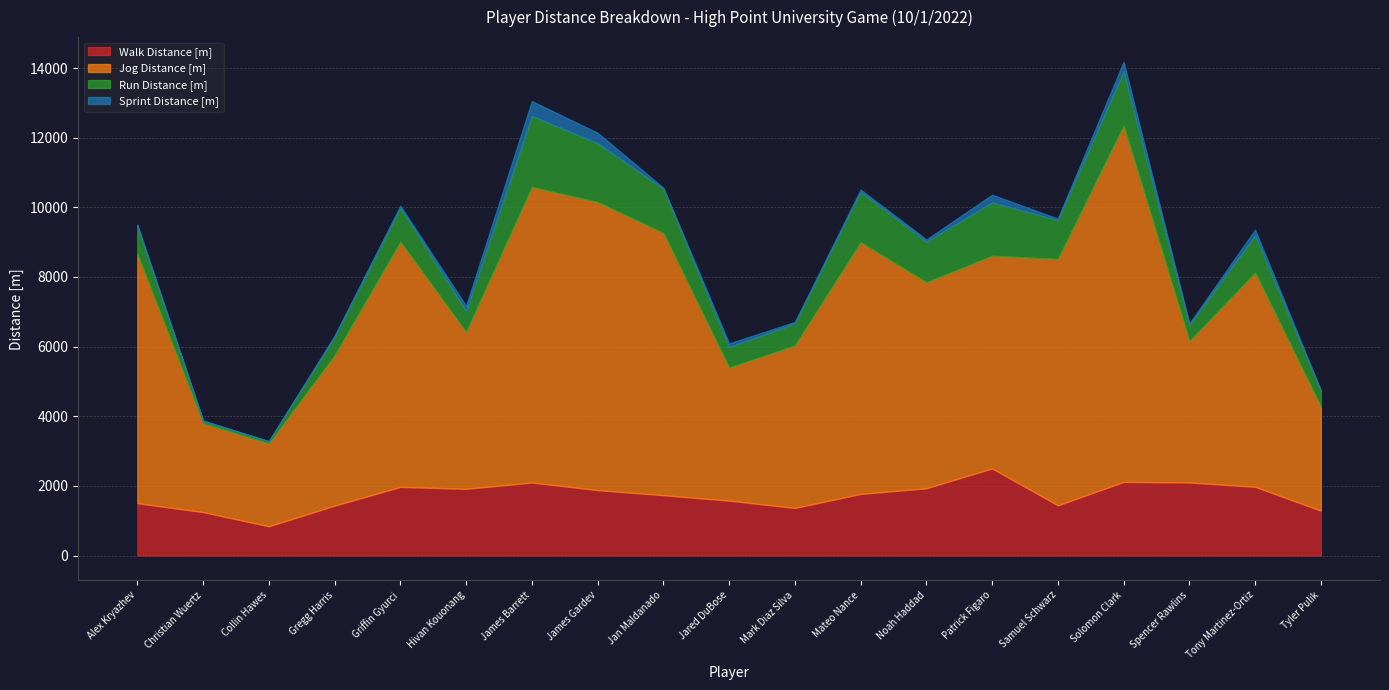

What is the value of the Sprint Distance [m] point at the 14th from the left?

220.9